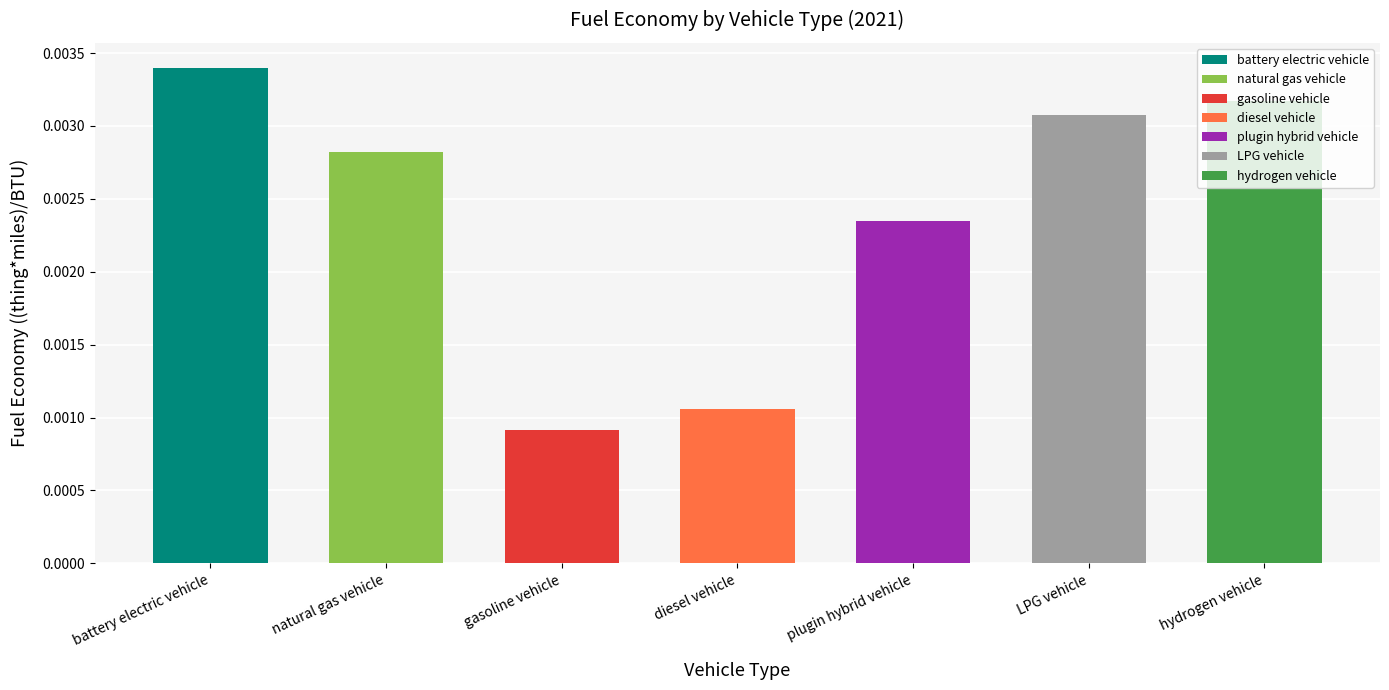

Does the chart contain any negative values?

No